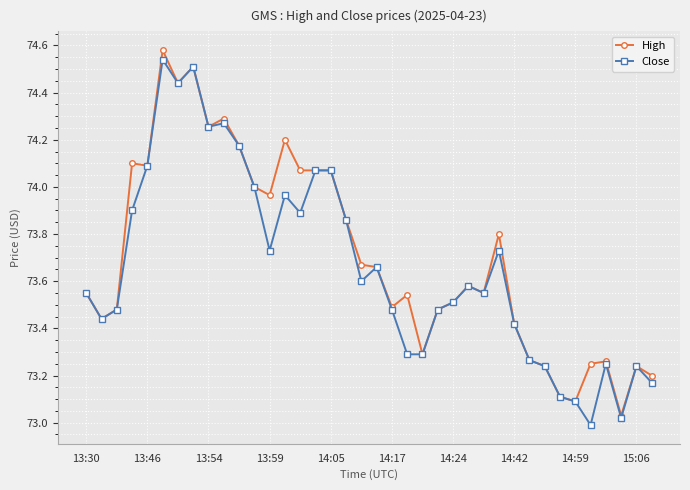

True or false: Close has more than 1 points higher than both neighbors.

True